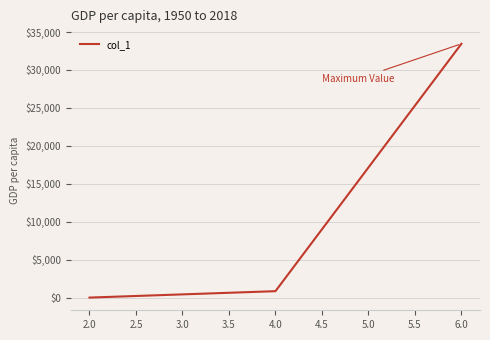

What is the average value?

11448